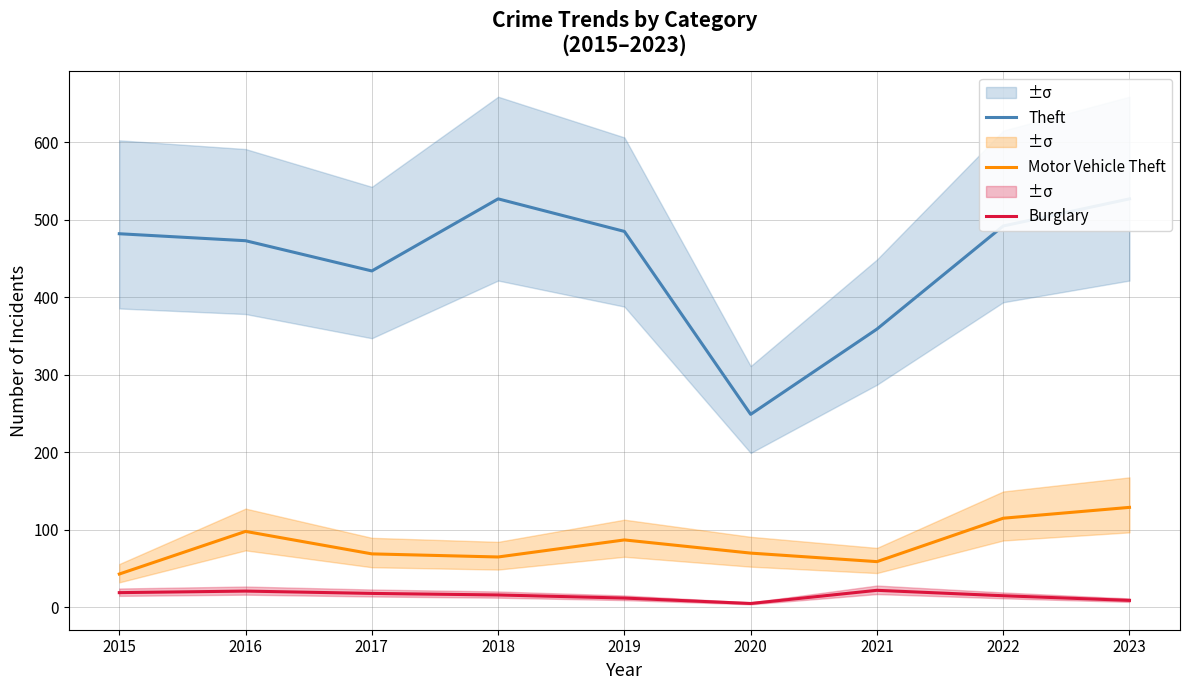

At how many categories does at least one series exceed 516?

2